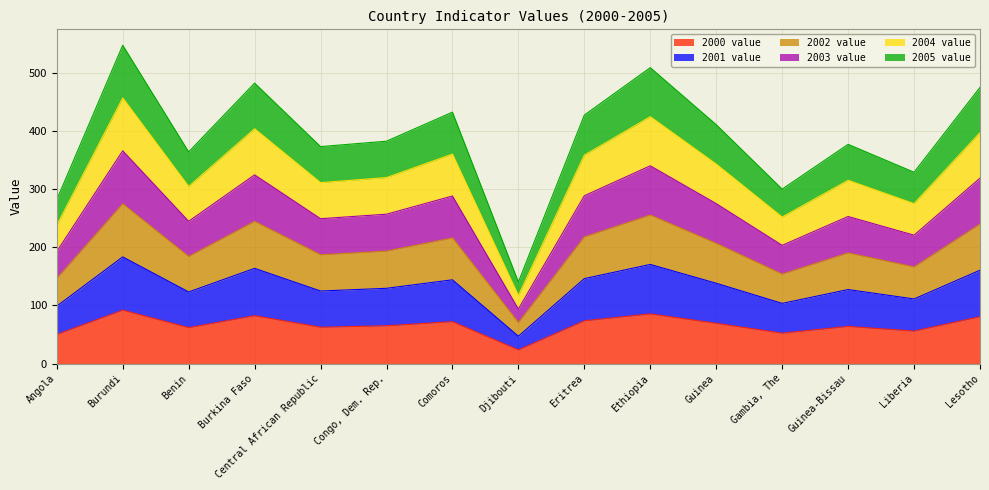

The value of 2002 value at Eritrea is 524.0. True or false?

False